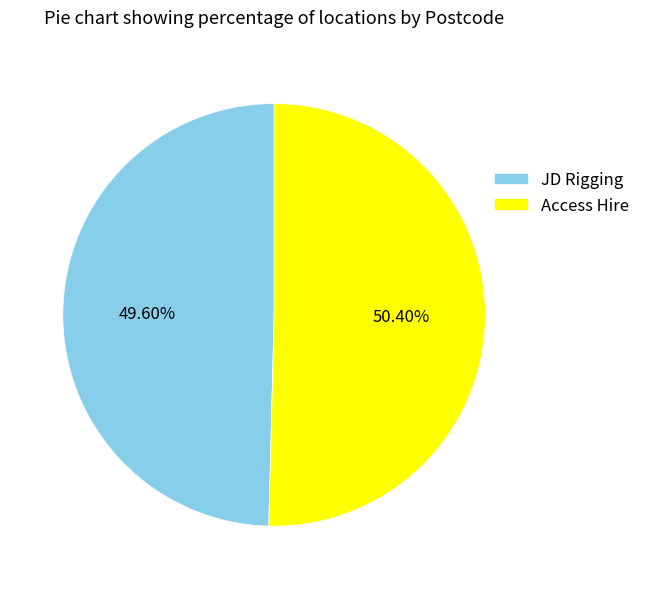

What is the ratio of the value at Access Hire to the value at JD Rigging?

1.0